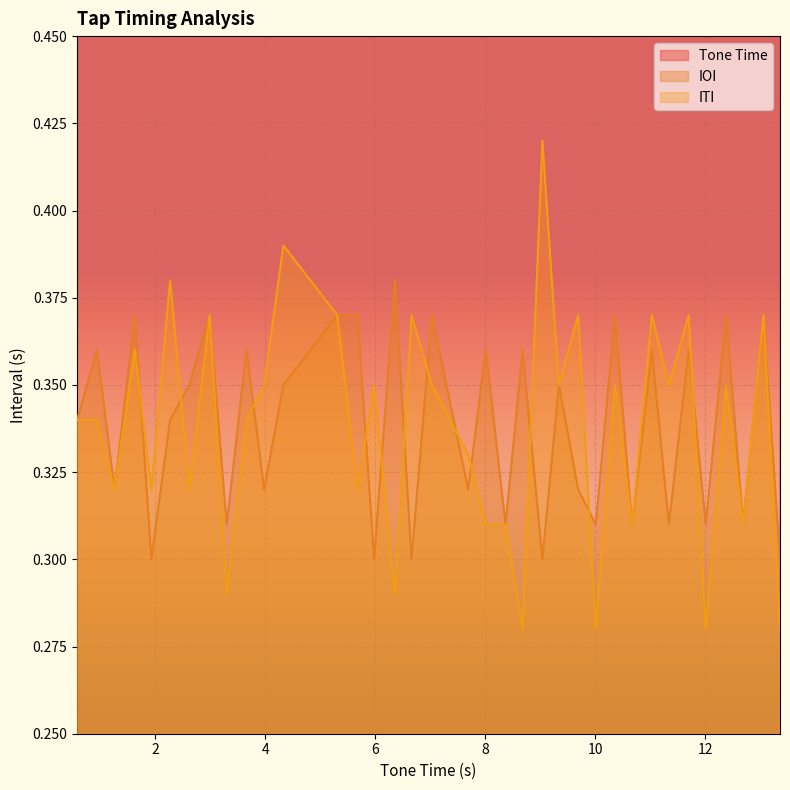

Which series changed the most between 3.3 and 5.98?

Tone Time